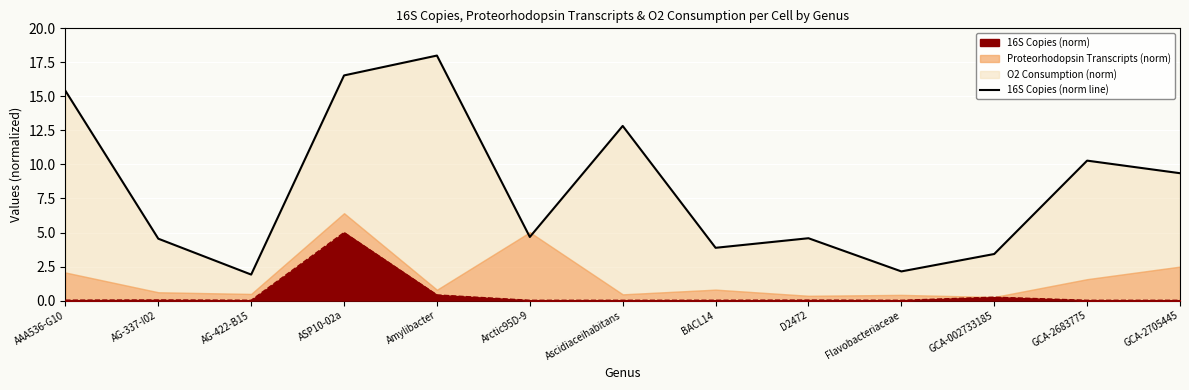

Where is the first local minimum?

AG-422-B15